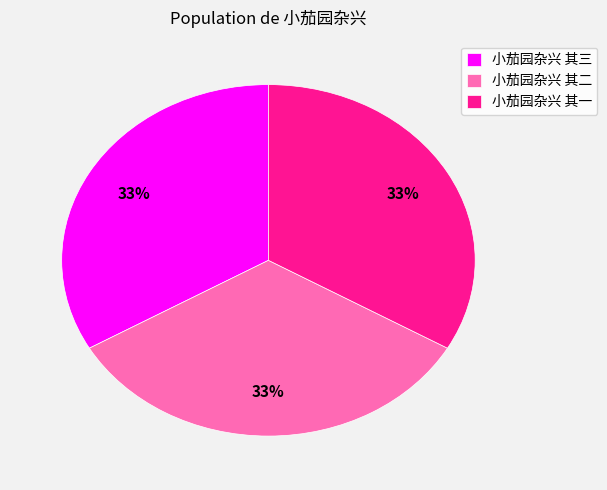

Approximately how many times larger is the value at 小茄园杂兴 其一 compared to 小茄园杂兴 其二?

1.0